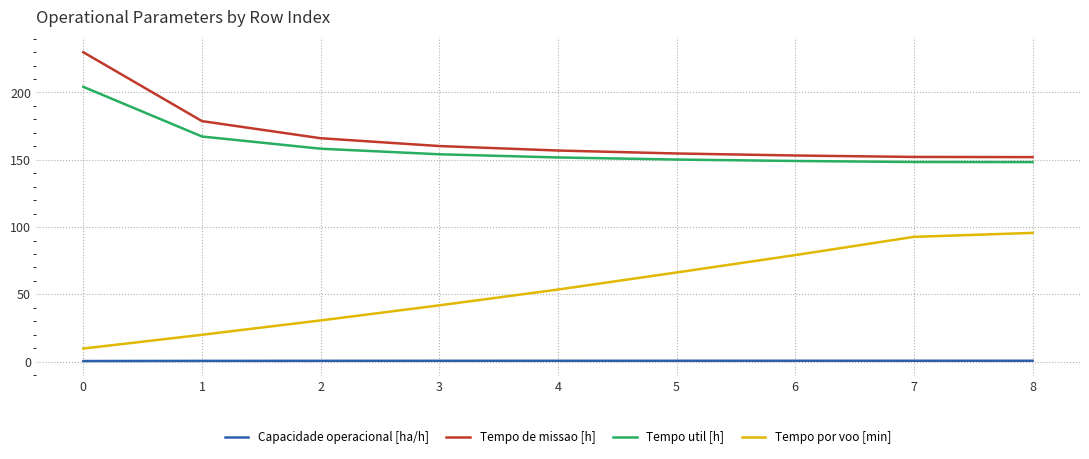

What are all the series names shown in the legend?

Capacidade operacional [ha/h], Tempo de missao [h], Tempo util [h], Tempo por voo [min]